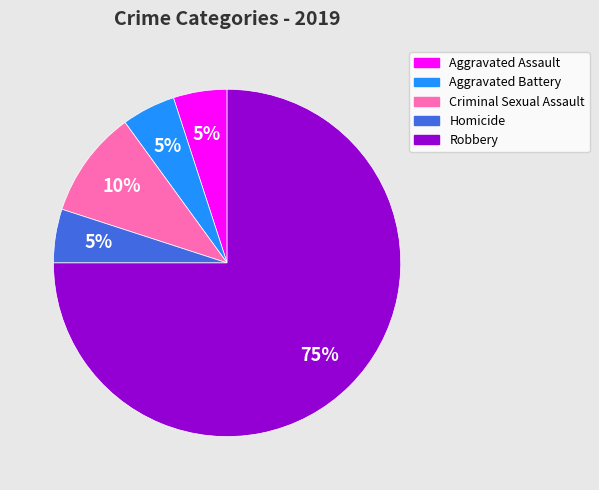

To the nearest percent, what is the difference between the Homicide and Robbery slice percentages?

70%